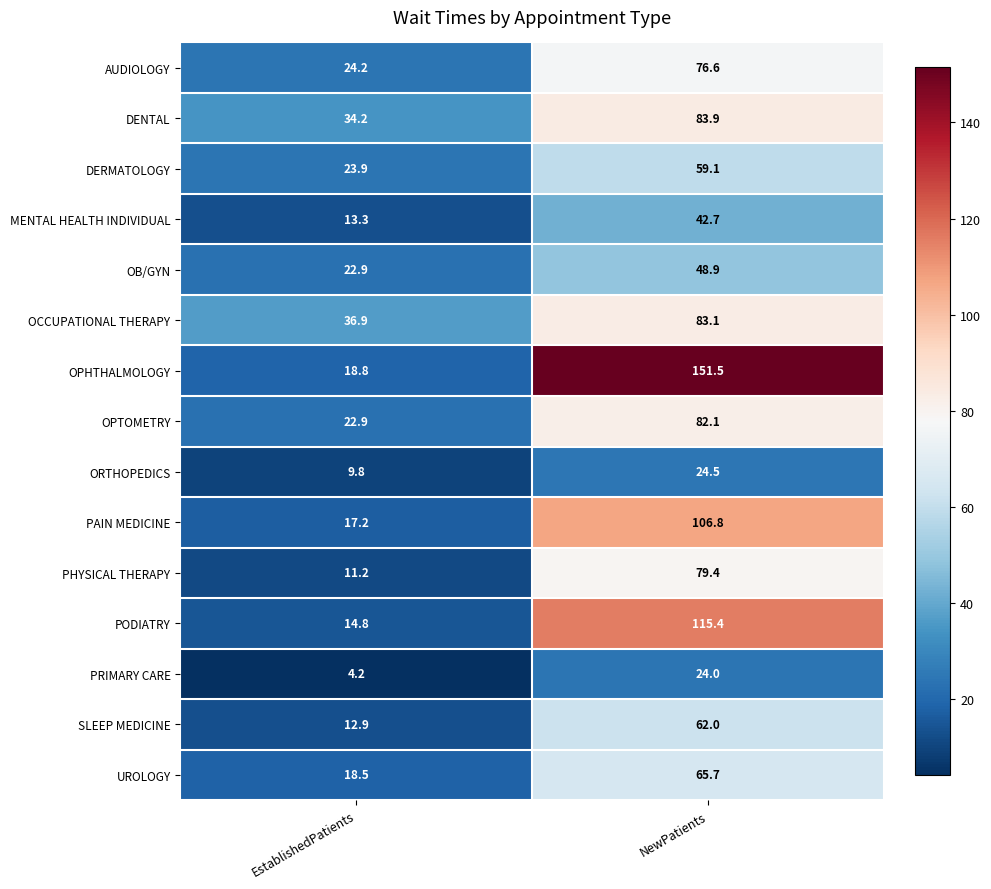

What is the greatest value displayed?

151.5